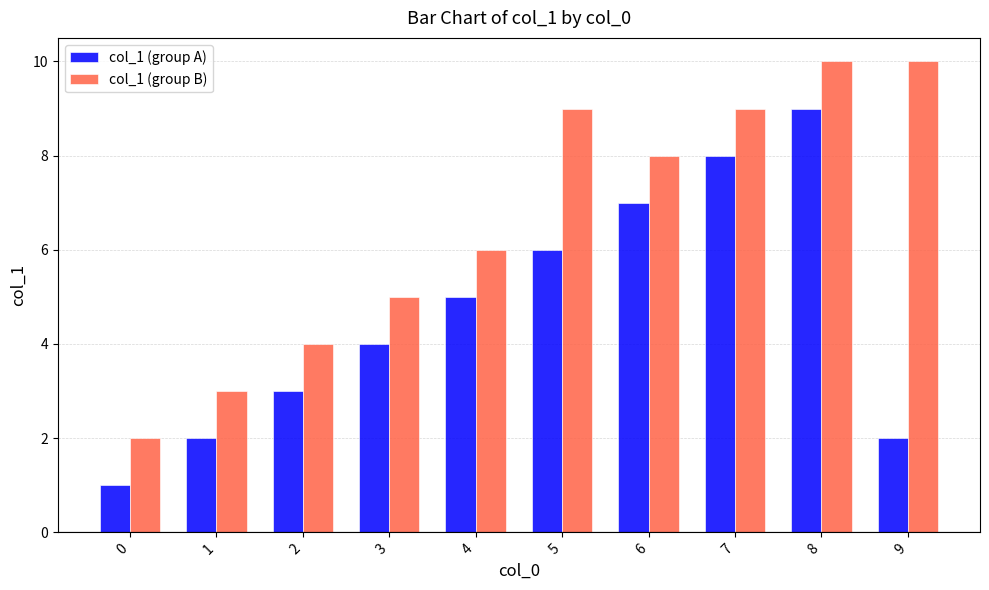

Between 3 and 9, which series saw the biggest shift?

col_1 (group B)